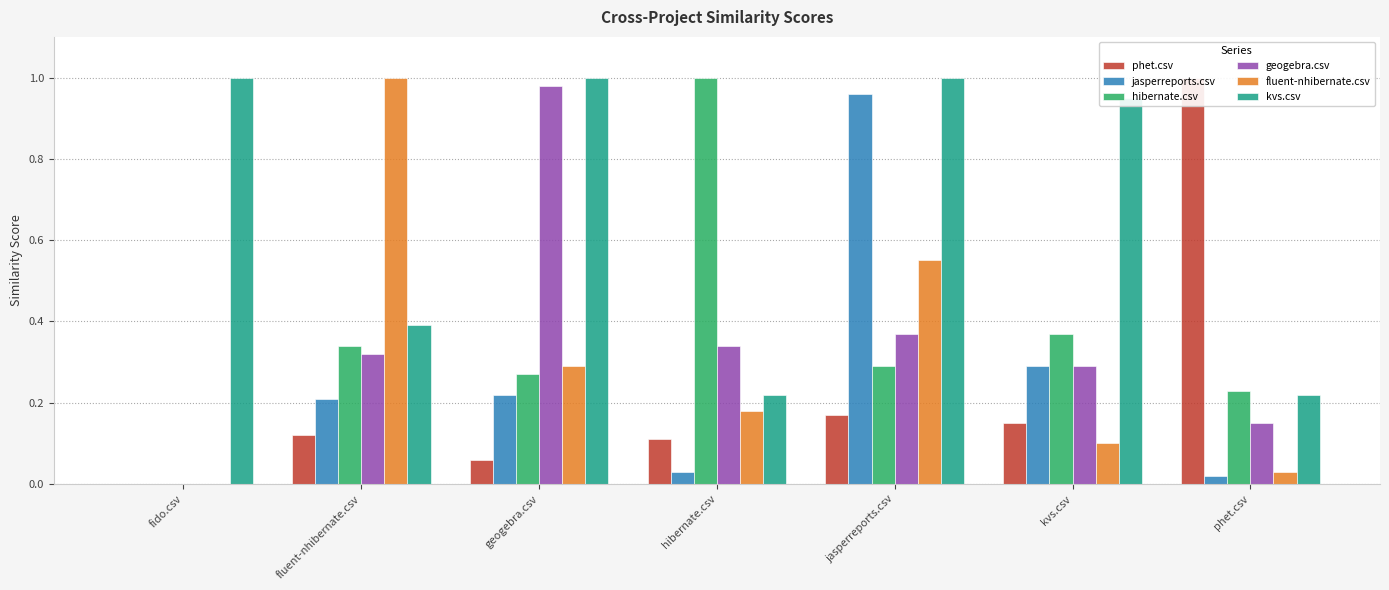

Where is hibernate.csv nearest to the value 0?

fido.csv